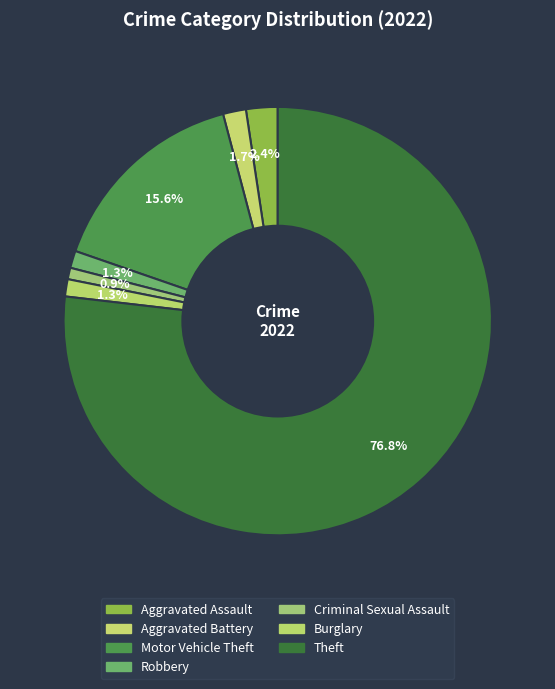

How many slices are in this pie chart?

7